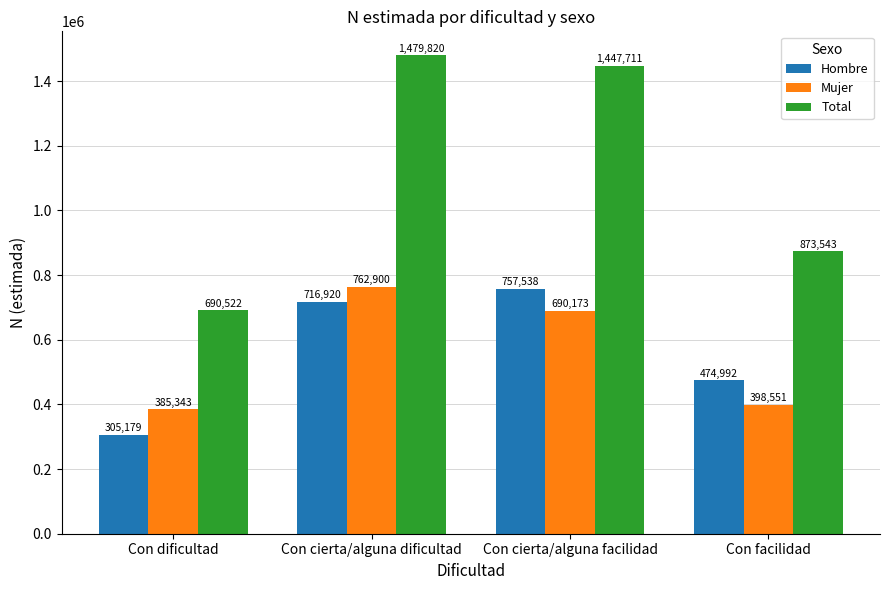

What is the spread (max minus min) of values at Con facilidad?

474992